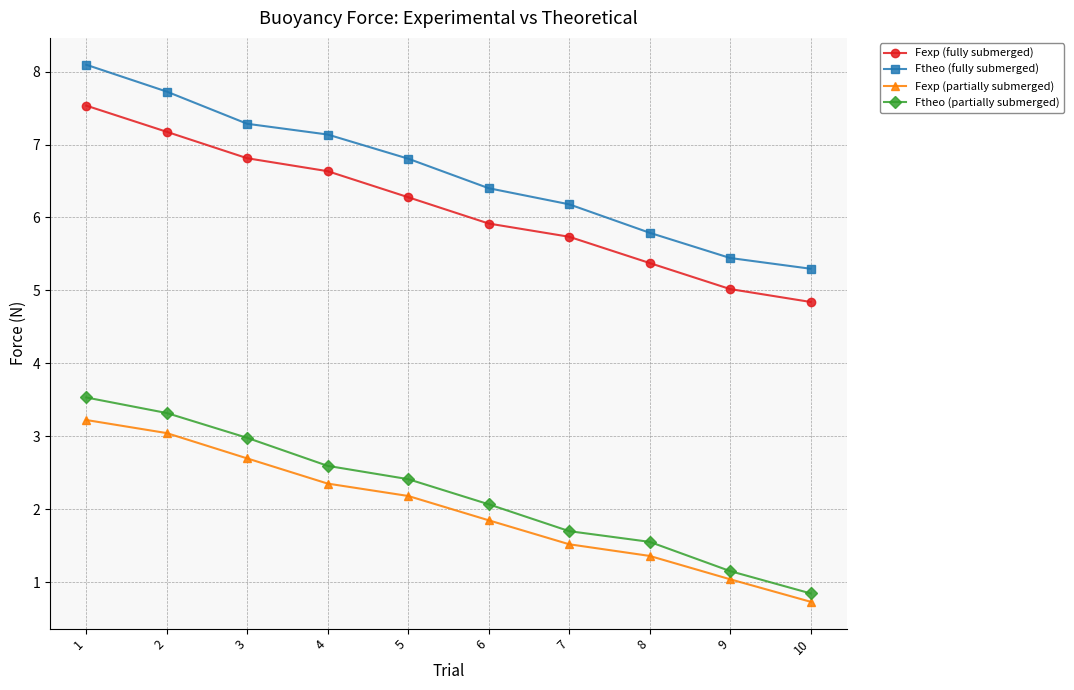

True or false: Fexp (partially submerged) and Ftheo (partially submerged) cross at least once.

False